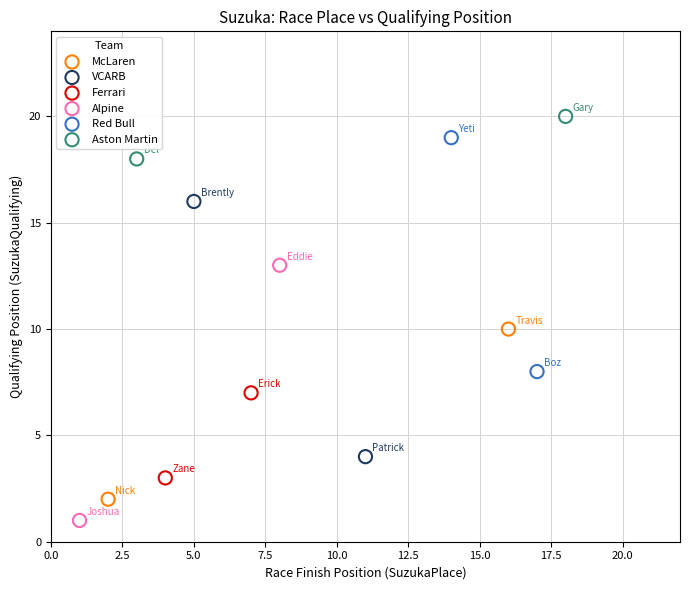

Which series contains the highest Y value?

Aston Martin